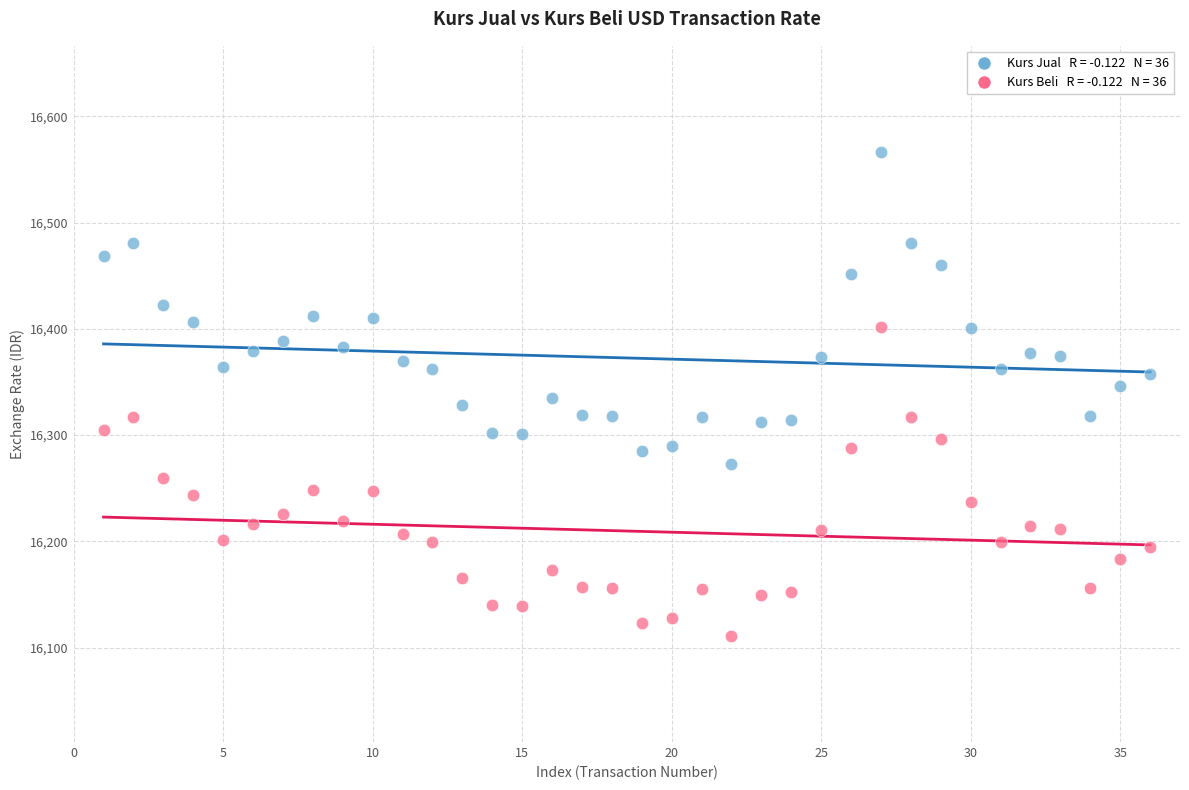

Across all data points, what is the range of Y values (max minus min)?

455.4